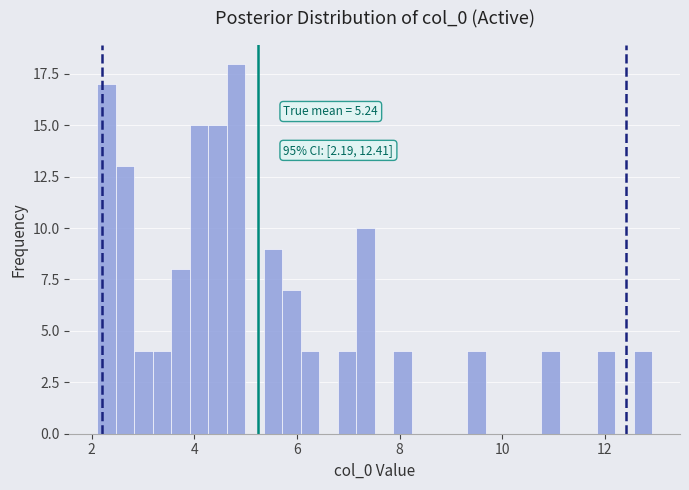

Read against the x-axis, roughly where is the centre of the tallest bar?

4.8